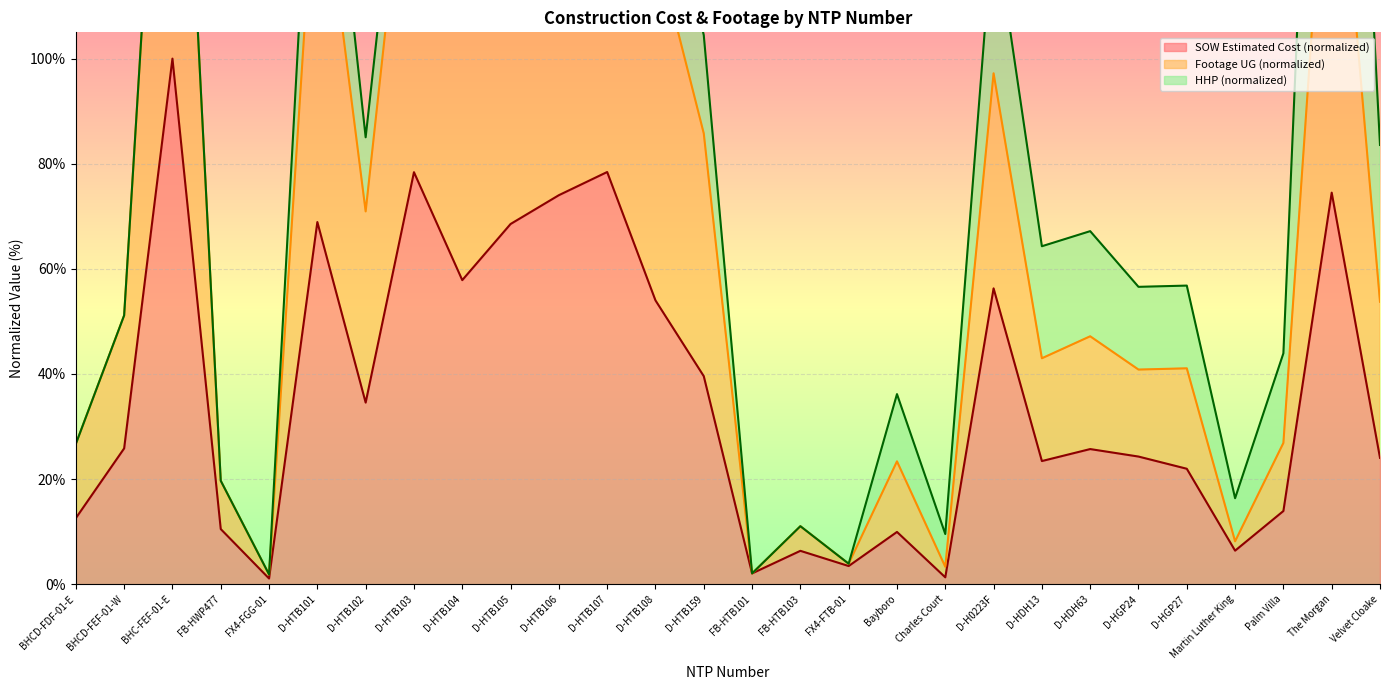

Is it true that SOW Estimated Cost (normalized) equals 6.4 at Martin Luther King?

True